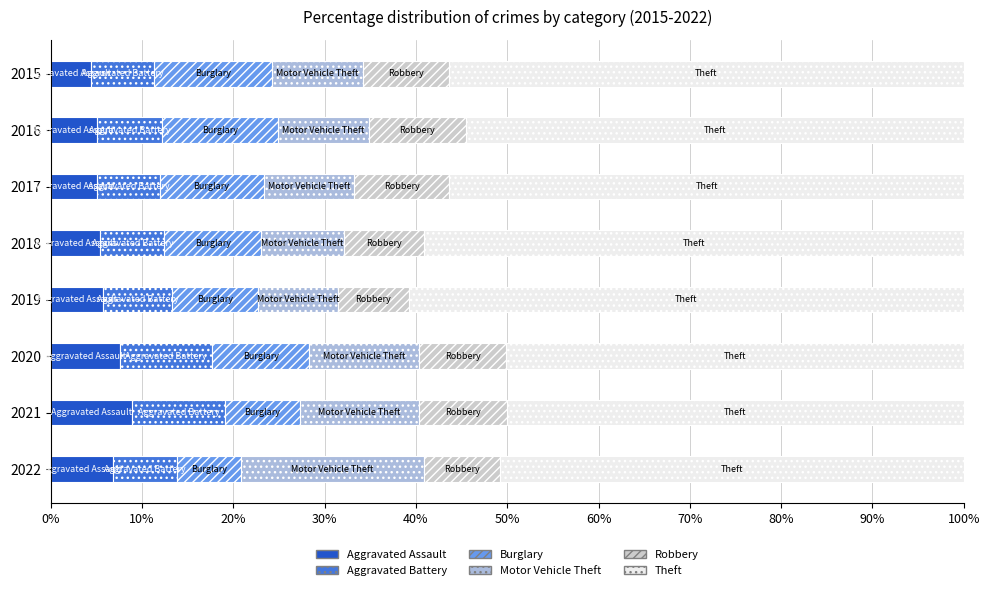

Reading left to right, transcribe all the data shown in this chart.

Aggravated Assault: 4480	5712	5793	6001	5840	6263	7243	7269
Aggravated Battery: 7018	8085	7845	7735	7857	8319	8347	7490
Burglary: 13184	14289	13001	11746	9639	8756	6658	7574
Motor Vehicle Theft: 10068	11286	11380	9983	8977	9952	10596	21376
Robbery: 9638	11960	11880	9679	7994	7856	7920	8972
Theft: 57350	61618	64380	65284	62484	41308	40771	54364